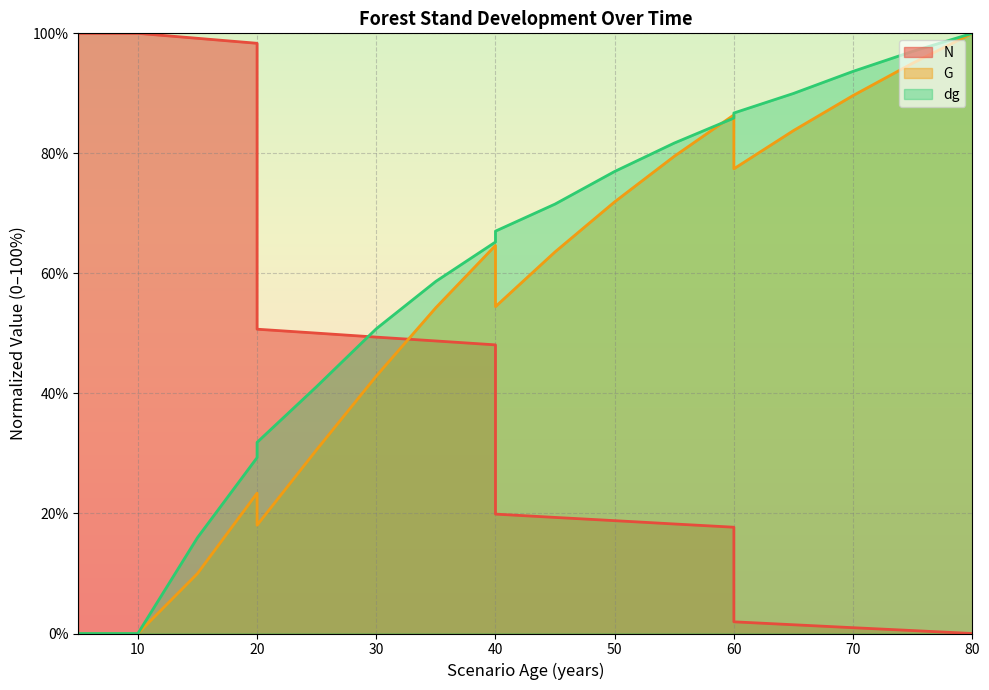

How many distinct data groups are displayed?

3